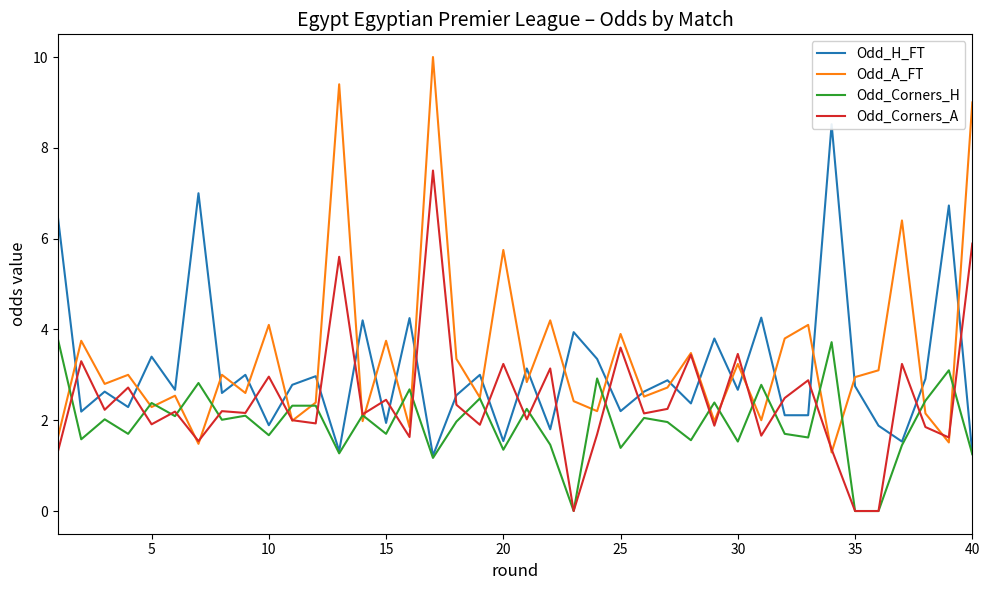

Reading right to left, list all the values displayed in this chart.

Odd_H_FT: 1.3	6.7	2.9	1.5	1.9	2.8	8.5	2.1	2.1	4.3	2.7	3.8	2.4	2.9	2.6	2.2	3.4	3.9	1.8	3.1	1.5	3.0	2.5	1.2	4.2	1.9	4.2	1.3	3.0	2.8	1.9	3.0	2.6	7.0	2.7	3.4	2.3	2.6	2.2	6.5
Odd_A_FT: 9.0	1.5	2.1	6.4	3.1	3.0	1.3	4.1	3.8	2.0	3.2	2.0	3.5	2.7	2.5	3.9	2.2	2.4	4.2	2.8	5.8	2.5	3.4	10.0	1.9	3.8	2.0	9.4	2.4	2.0	4.1	2.6	3.0	1.5	2.5	2.3	3.0	2.8	3.8	1.6
Odd_Corners_H: 1.2	3.1	2.4	1.4	0.0	0.0	3.7	1.6	1.7	2.8	1.5	2.4	1.6	2.0	2.0	1.4	2.9	0.0	1.5	2.2	1.4	2.5	2.0	1.2	2.7	1.7	2.1	1.3	2.3	2.3	1.7	2.1	2.0	2.8	2.1	2.4	1.7	2.0	1.6	3.8
Odd_Corners_A: 5.9	1.6	1.9	3.2	0.0	0.0	1.4	2.9	2.5	1.7	3.5	1.9	3.4	2.2	2.1	3.6	1.7	0.0	3.1	2.0	3.2	1.9	2.3	7.5	1.6	2.5	2.1	5.6	1.9	2.0	3.0	2.2	2.2	1.5	2.2	1.9	2.7	2.2	3.3	1.3